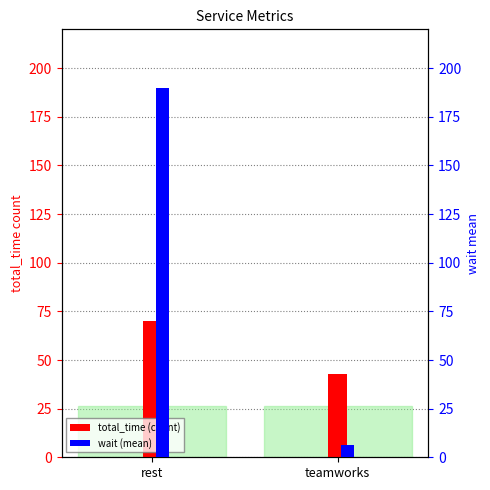

Where does the wait (mean) series first go above 189?

rest